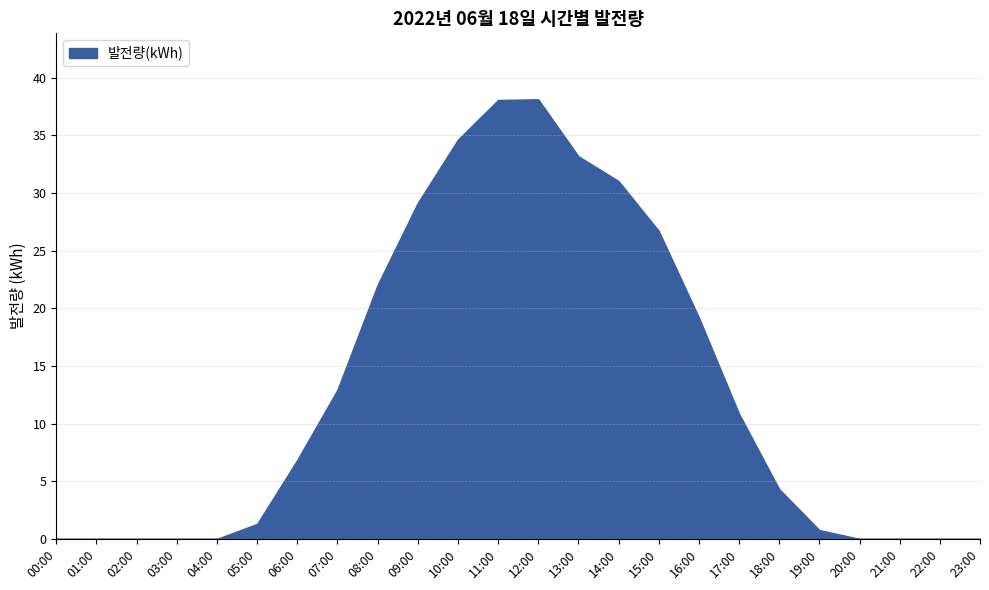

How many categories are shown in the chart?

24